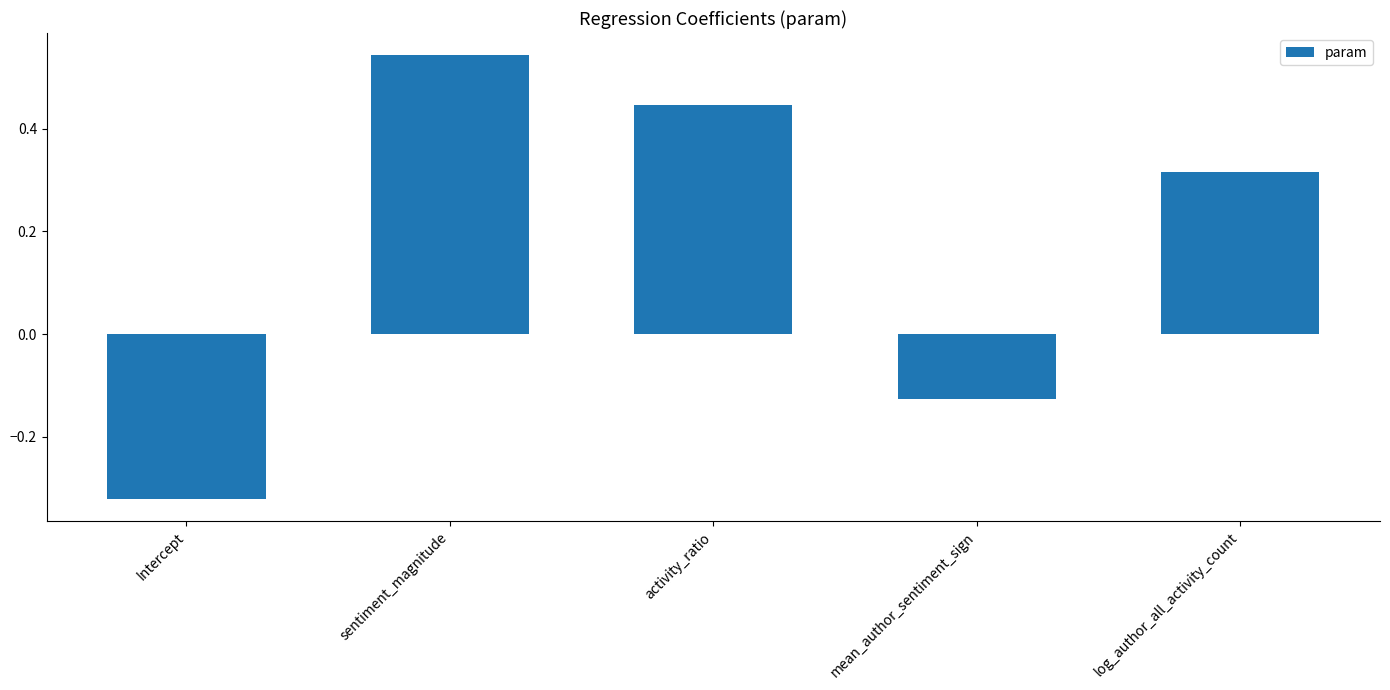

What is the difference between the maximum and second lowest values?

0.7